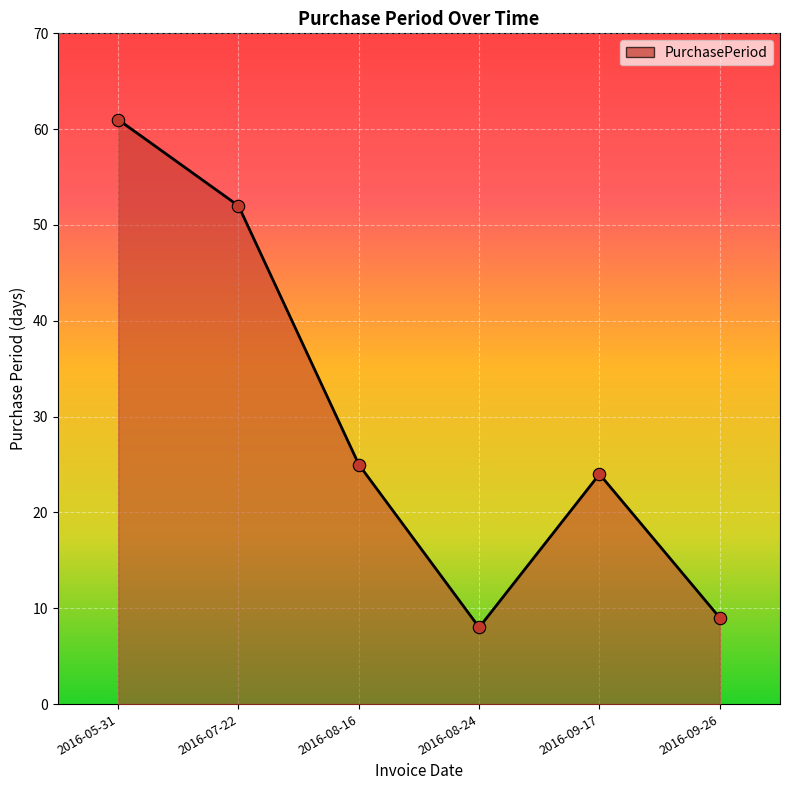

Approximately how many times larger is the value at 2016-07-22 compared to 2016-09-17?

2.2